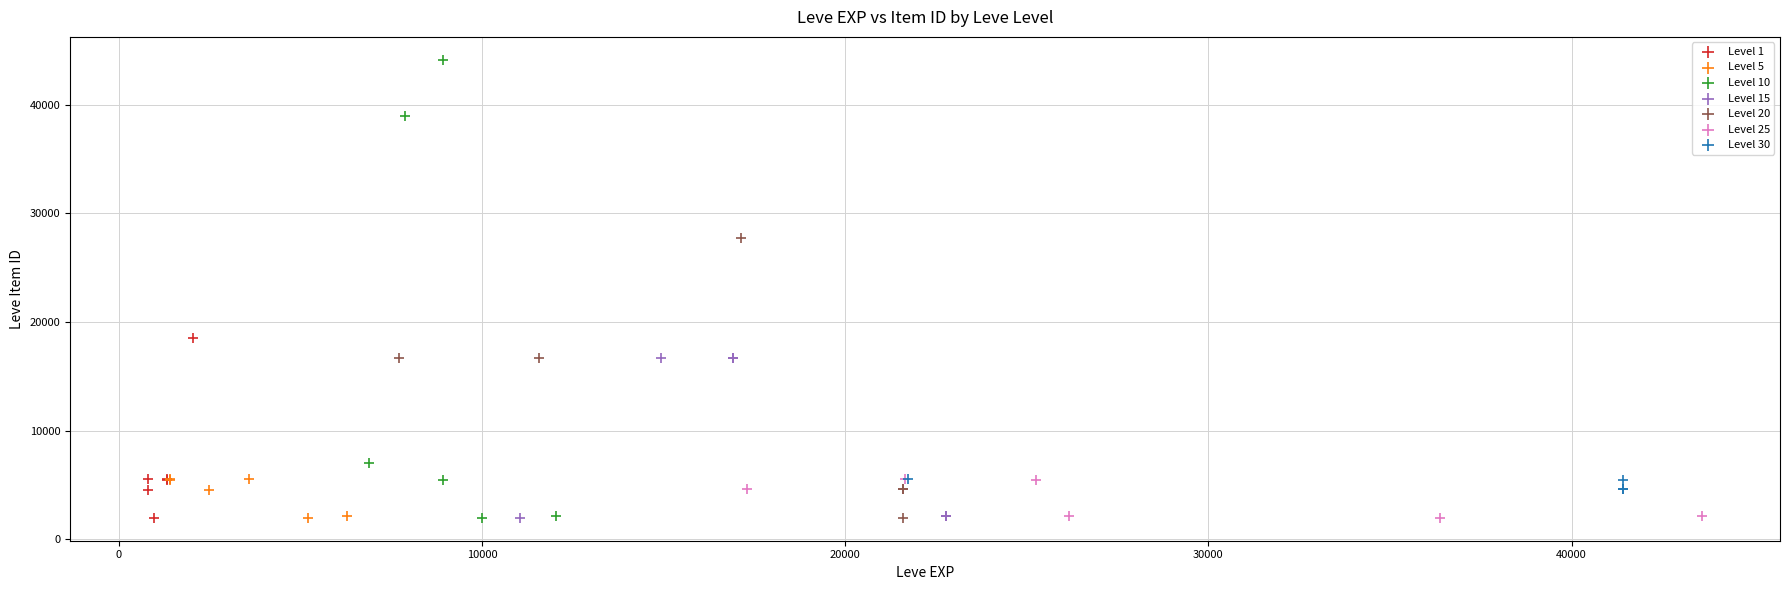

Which series contains the highest Y value?

Level 10